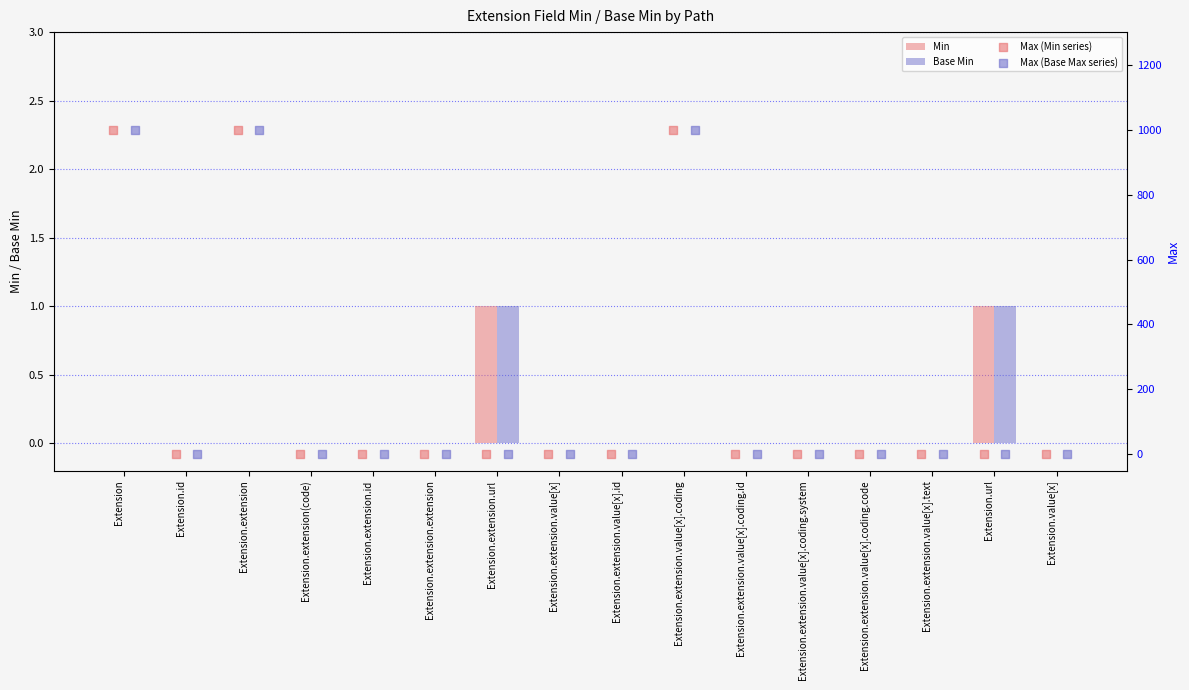

True or false: Min has a value of 1 at Extension.id.

False